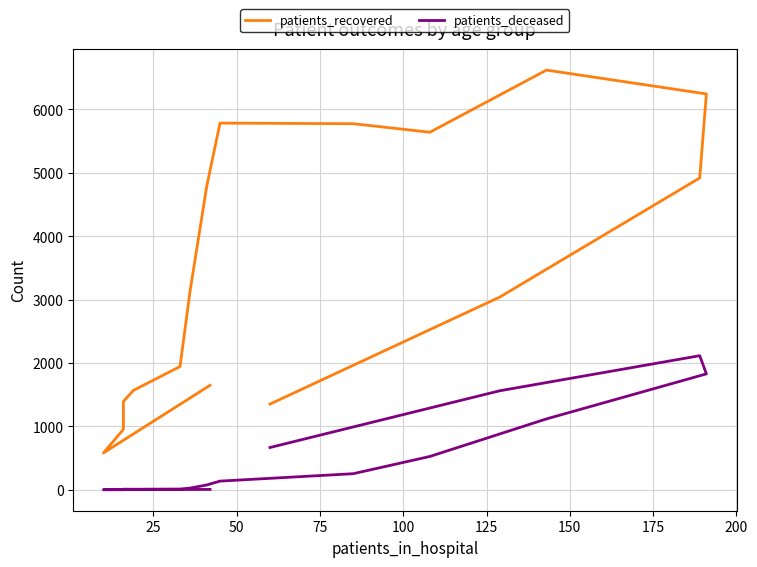

What is the difference between the maximum and minimum values in the patients_recovered series?

6038